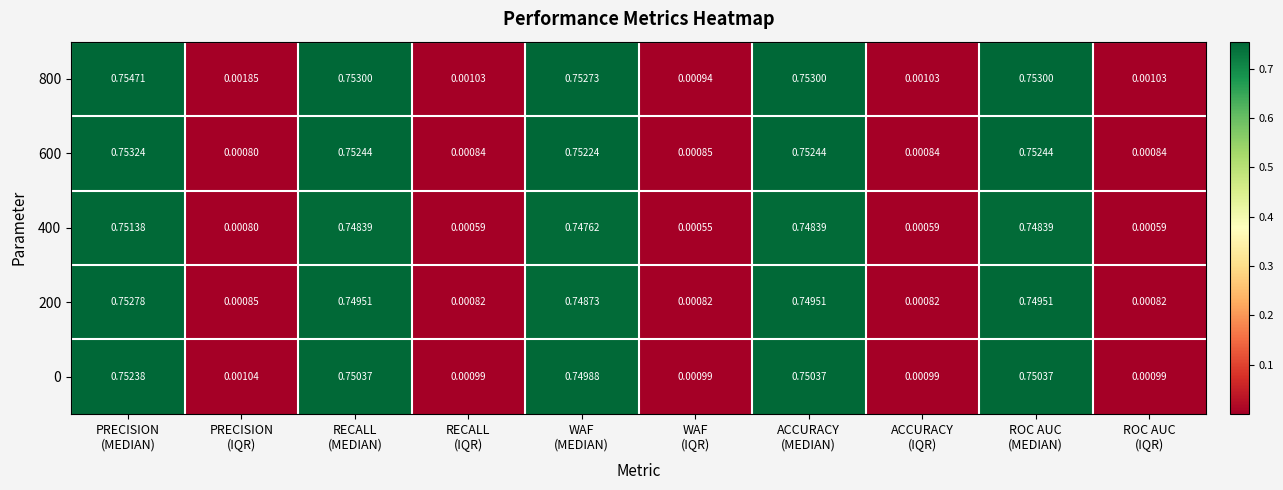

At which category does the chart reach its minimum across all series?

WAF
(IQR)